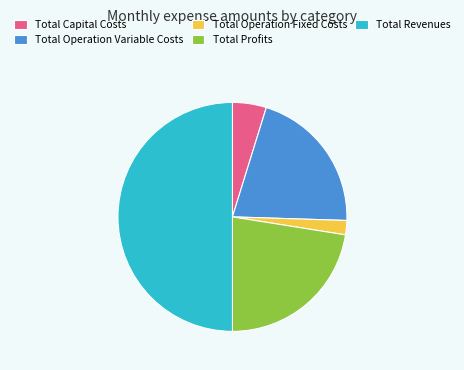

Rank the categories by value from lowest to highest.

Total Operation Fixed Costs, Total Capital Costs, Total Operation Variable Costs, Total Profits, Total Revenues